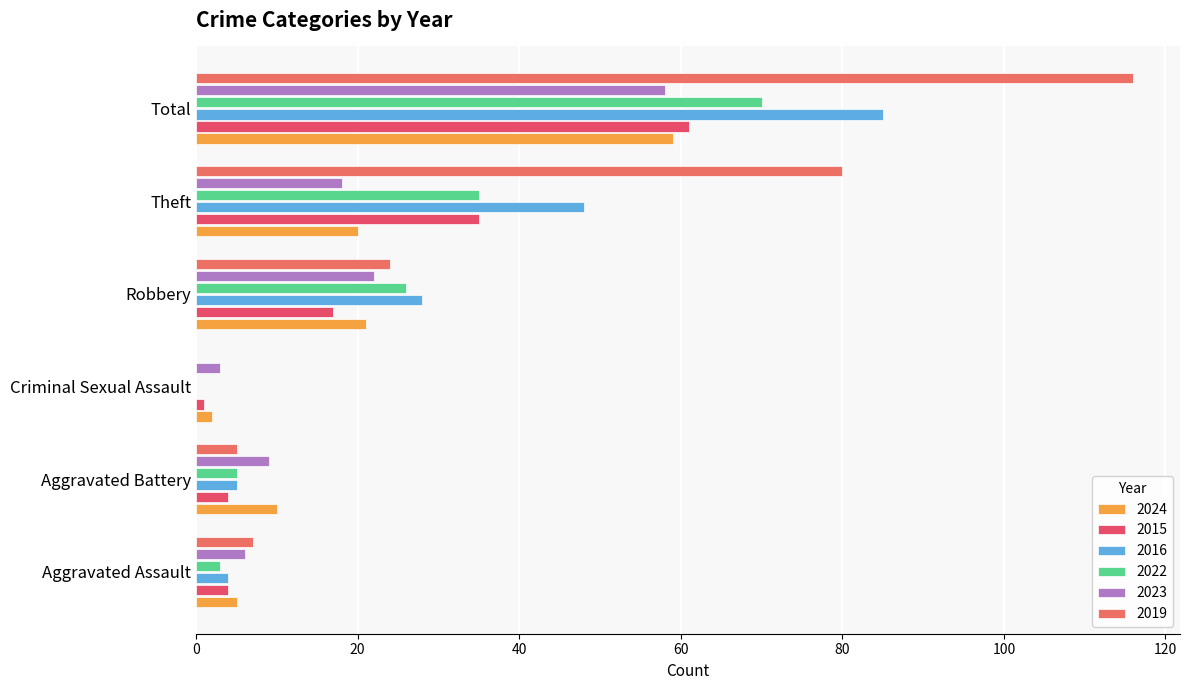

What is the total value across all series at Criminal Sexual Assault?

6